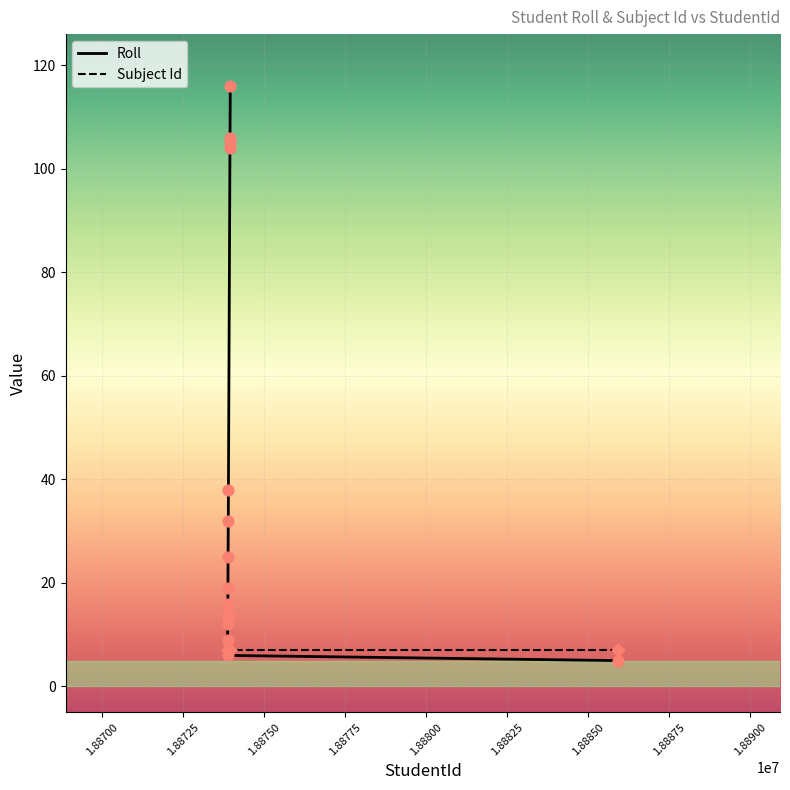

What is the ratio of the value at 18873870 to the value at 18873879?

0.6